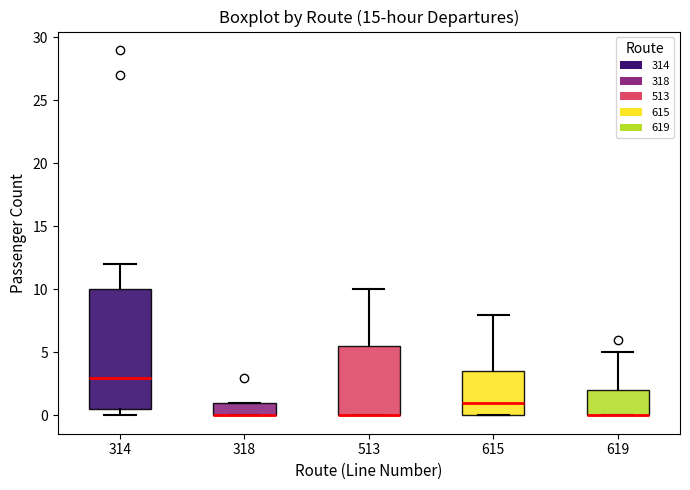

Reading left to right, read every box against the y-axis: the position of its median line, the range the box covers, and the ends of its whiskers. The values are not printed on the chart, so give them approximately, as read against the axis.

314: median 3.0, box 0.5 to 10.0, whiskers 0.0 to 12.0
318: median 0.0 (drawn on the box's lower edge), box 0.0 to 1.0, whiskers 0.0 to 1.0
513: median 0.0 (drawn on the box's lower edge), box 0.0 to 5.5, whiskers 0.0 to 10.0
615: median 1.0, box 0.0 to 3.5, whiskers 0.0 to 8.0
619: median 0.0 (drawn on the box's lower edge), box 0.0 to 2.0, whiskers 0.0 to 5.0